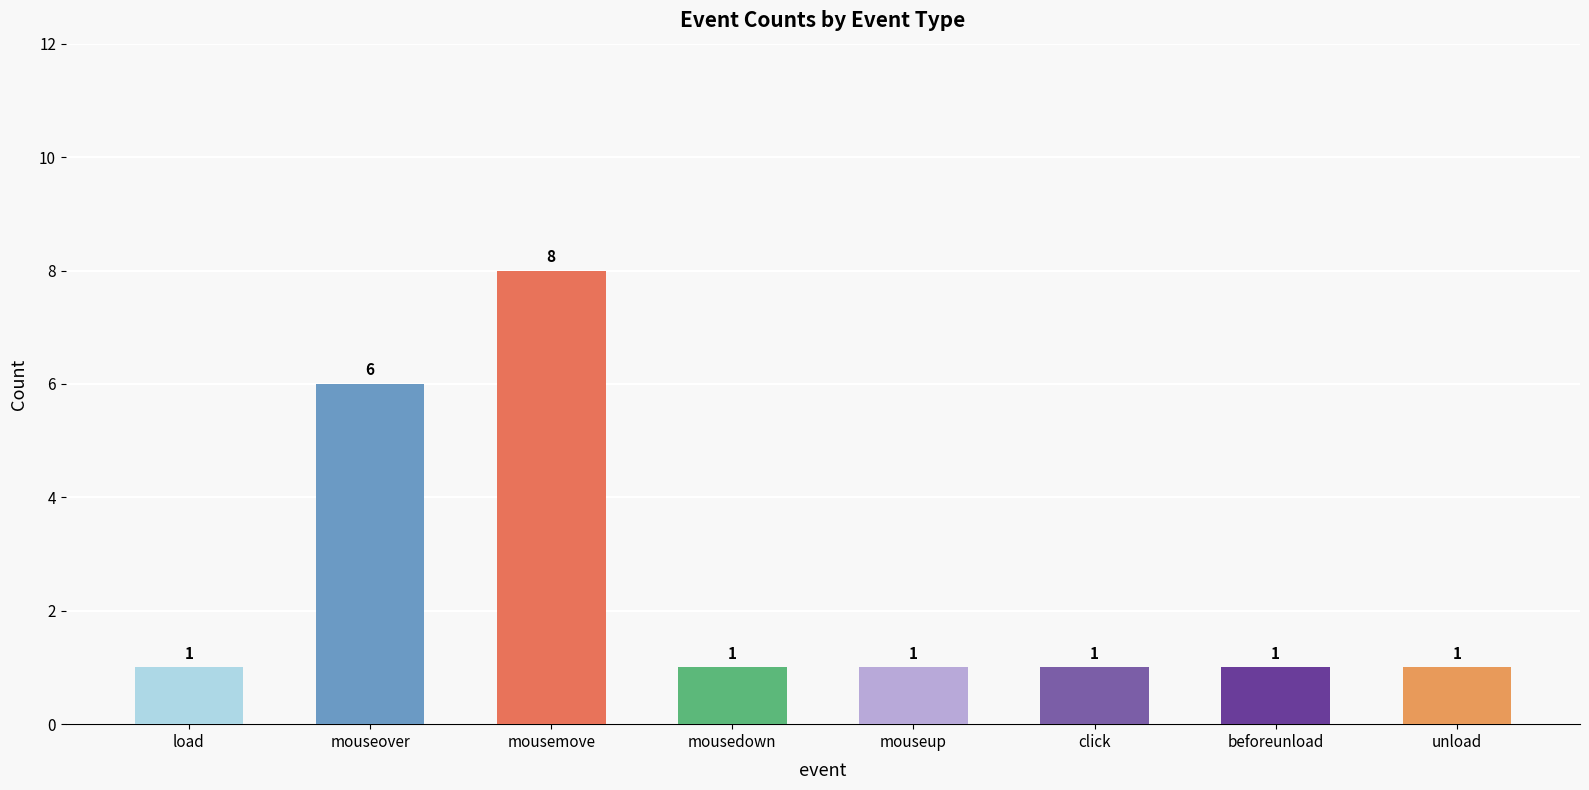

What is the approximate value at mousemove?

8